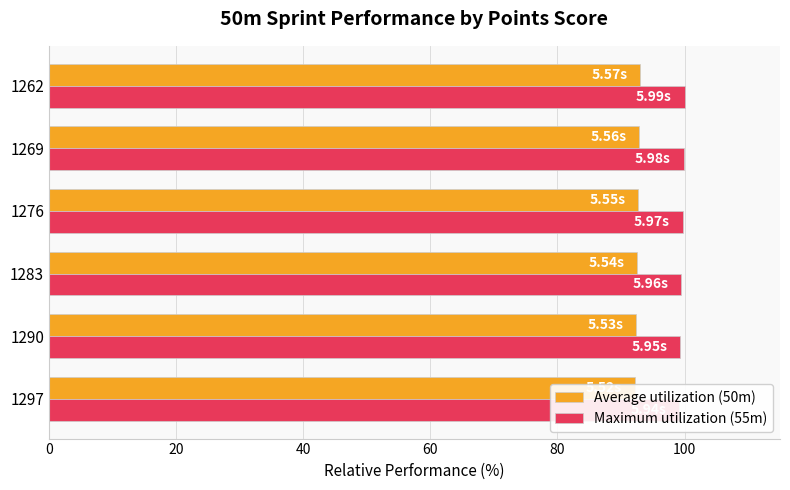

True or false: Maximum utilization (55m) has a value of 62.8 at 1297.

False